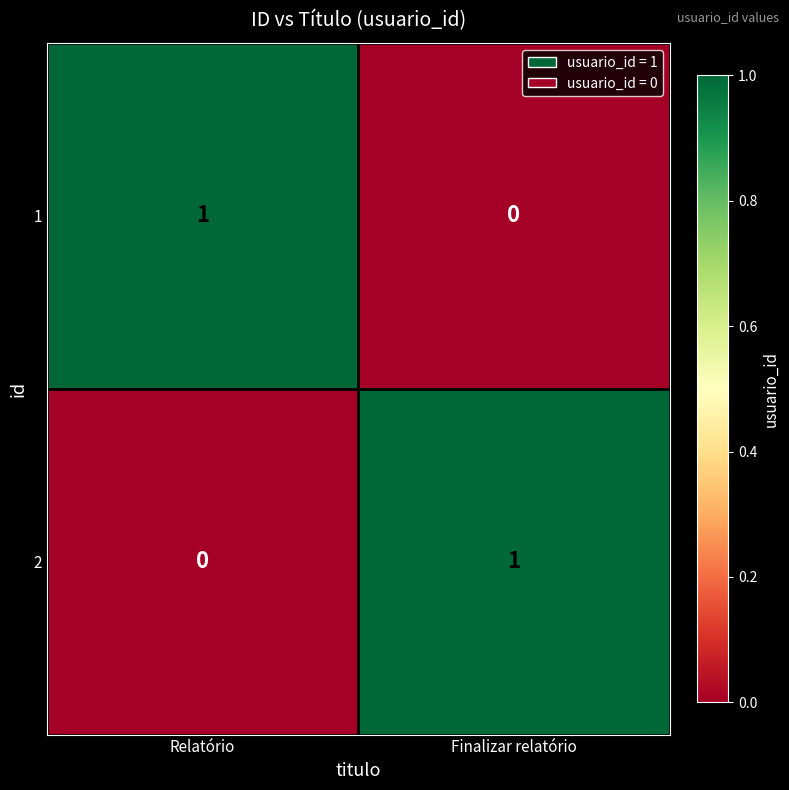

How many categories are shown in the chart?

2